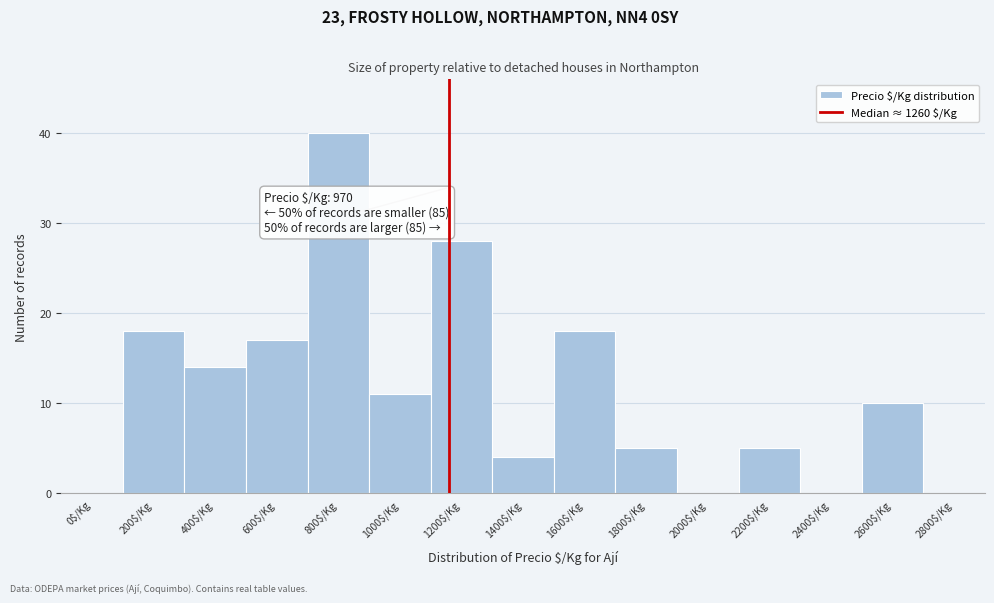

What is the maximum value shown in the chart?

40